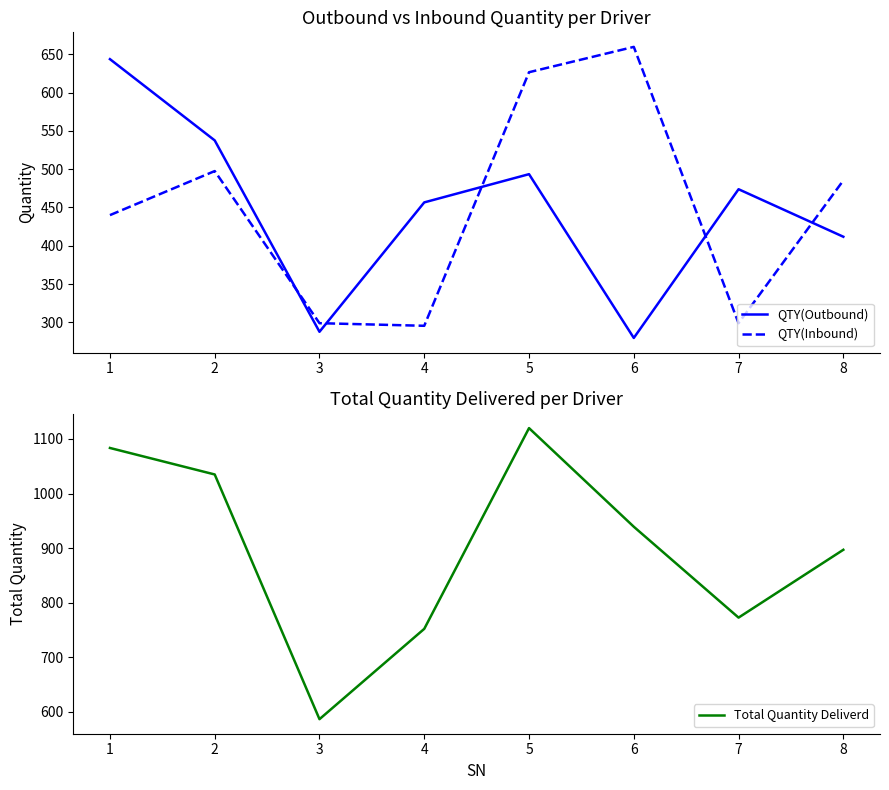

Reading left to right, extract all data points from this chart.

QTY(Outbound): 643.5	537.5	287.8	456.6	493.4	279.7	473.8	411.8
QTY(Inbound): 440.0	497.5	299.0	295.6	626.5	659.5	299.0	485.3
Total Quantity Deliverd: 1083.5	1035.0	586.8	752.2	1119.9	939.3	772.8	897.1